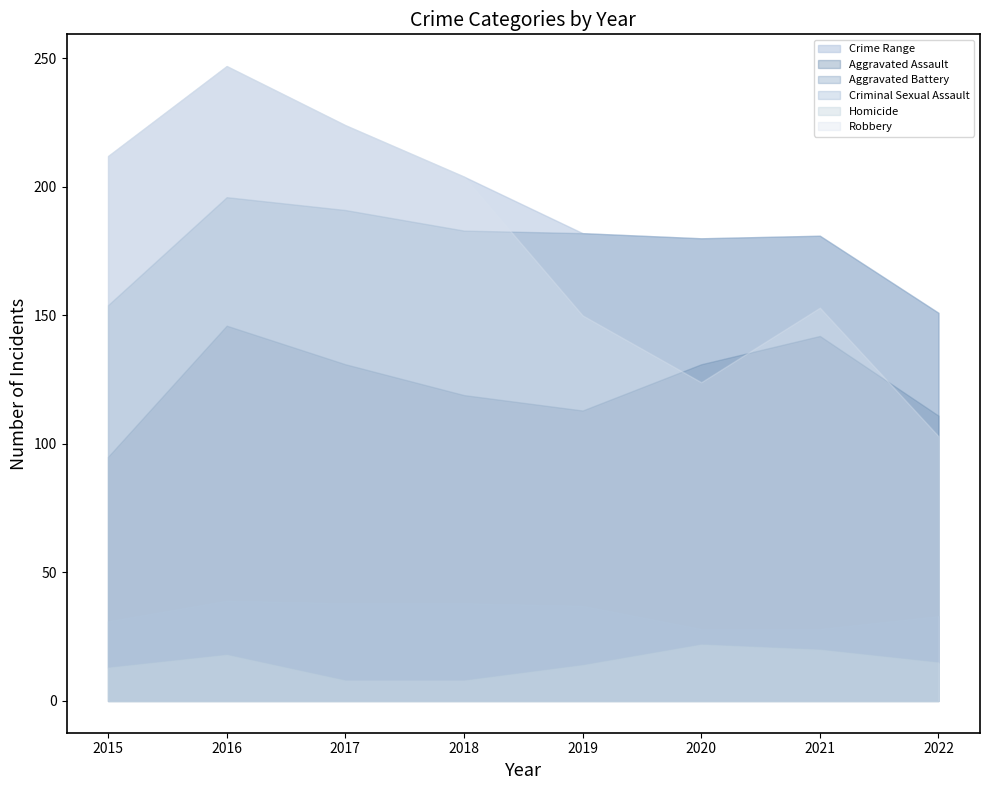

The value of Aggravated Assault at 2016 is 73. True or false?

False